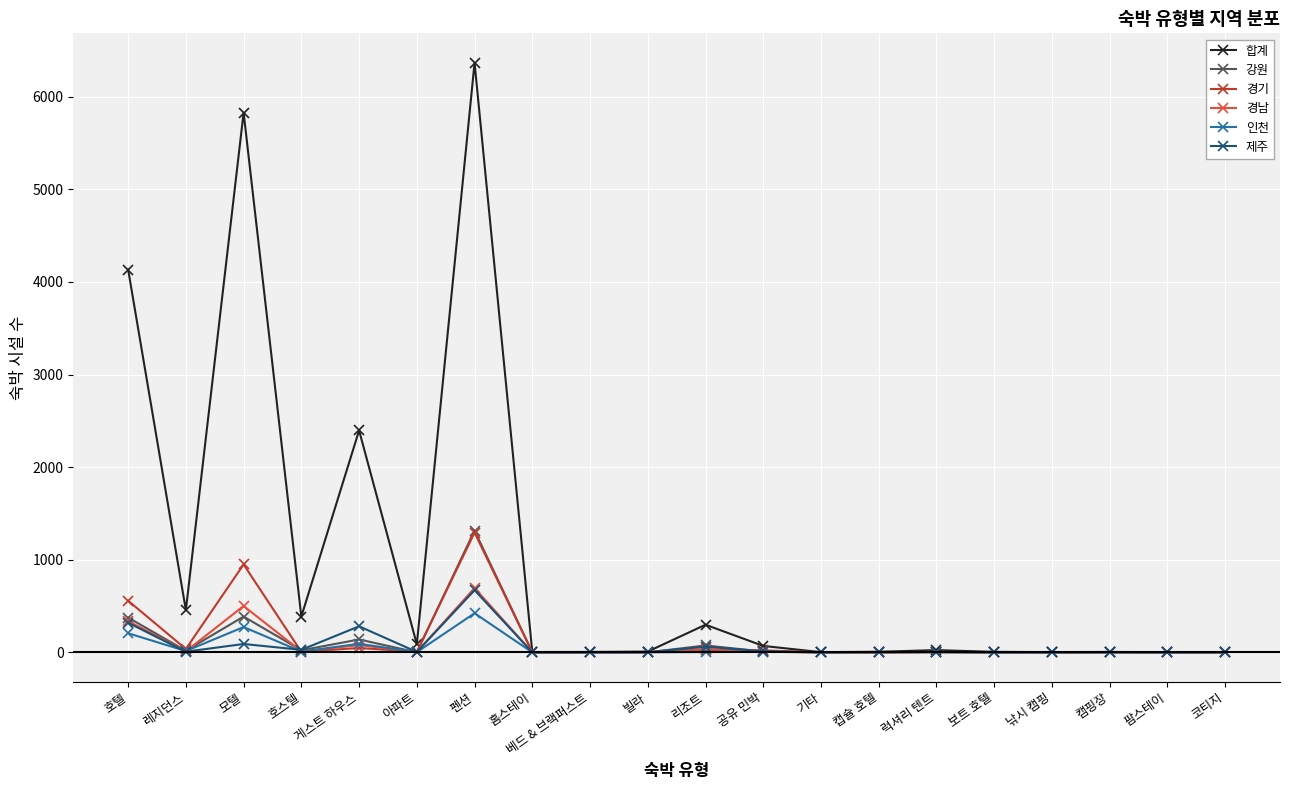

Count the number of categories in the chart.

20